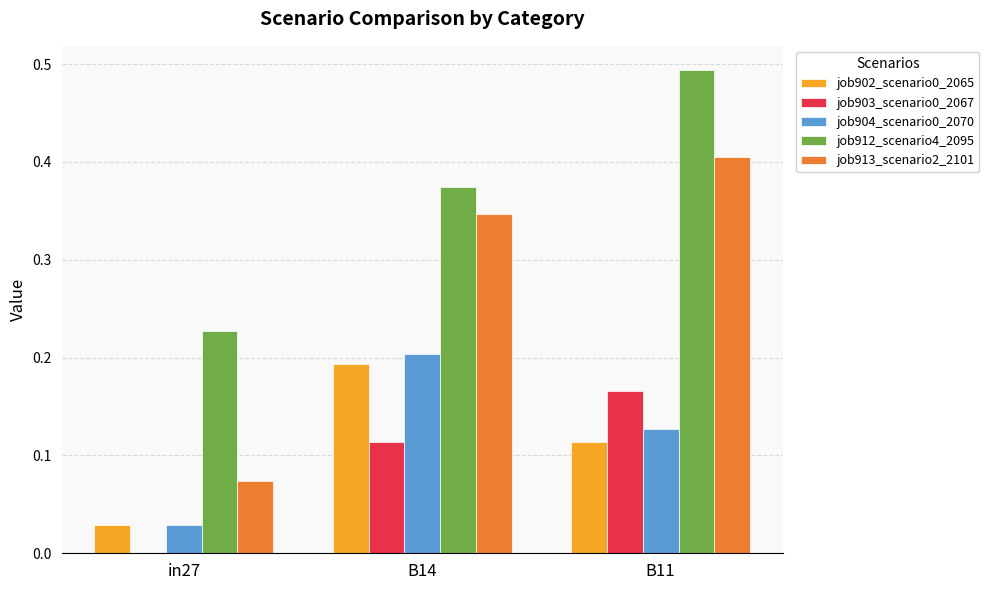

At which category is the sum across all series the highest?

B11